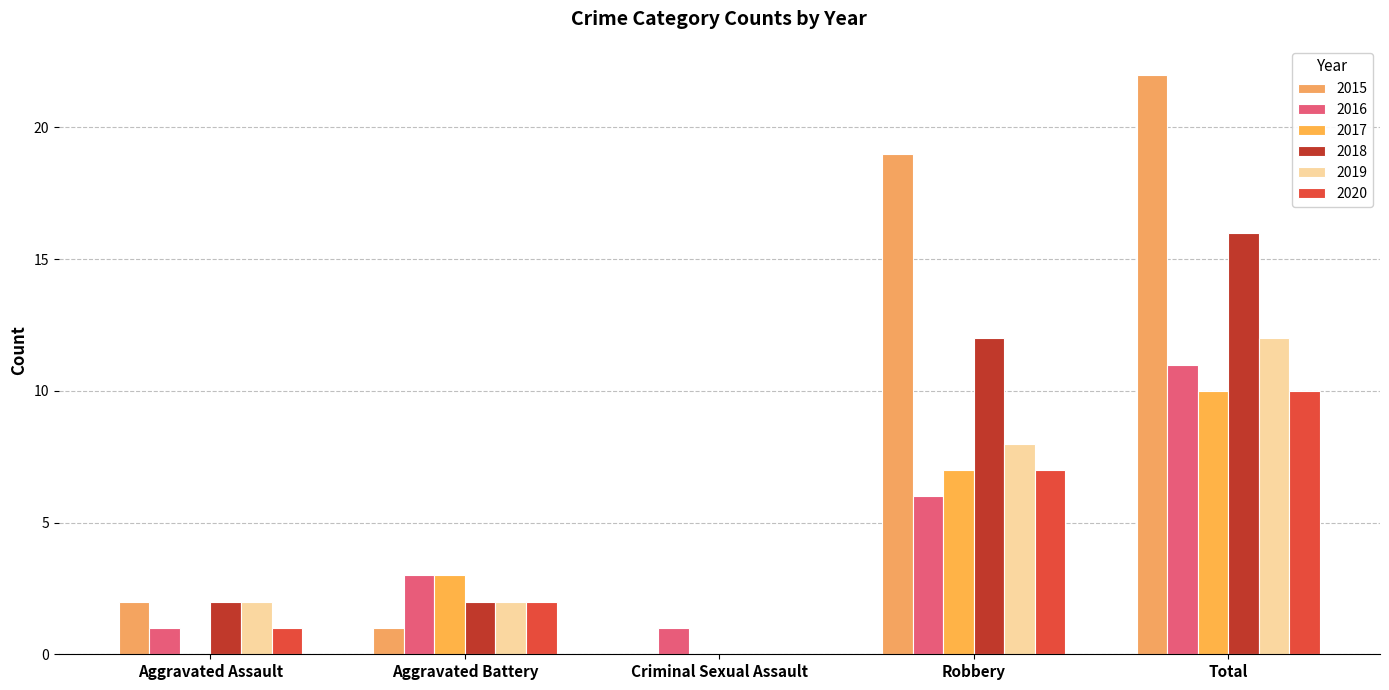

True or false: 2018 has a value of 1 at Aggravated Battery.

False